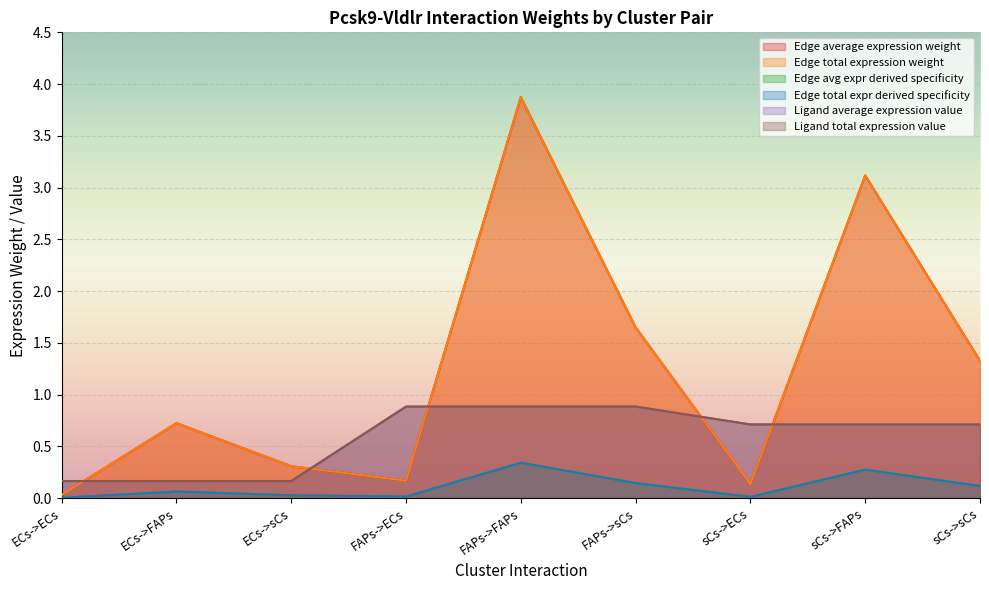

What is the difference between the maximum and minimum values in the Edge total expr derived specificity series?

0.3